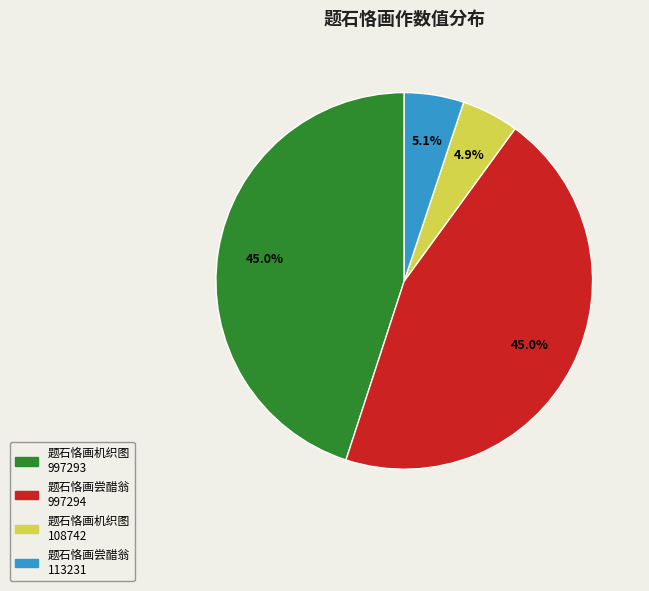

Does 题石恪画尝醋翁 113231 account for over 50% of the chart?

No